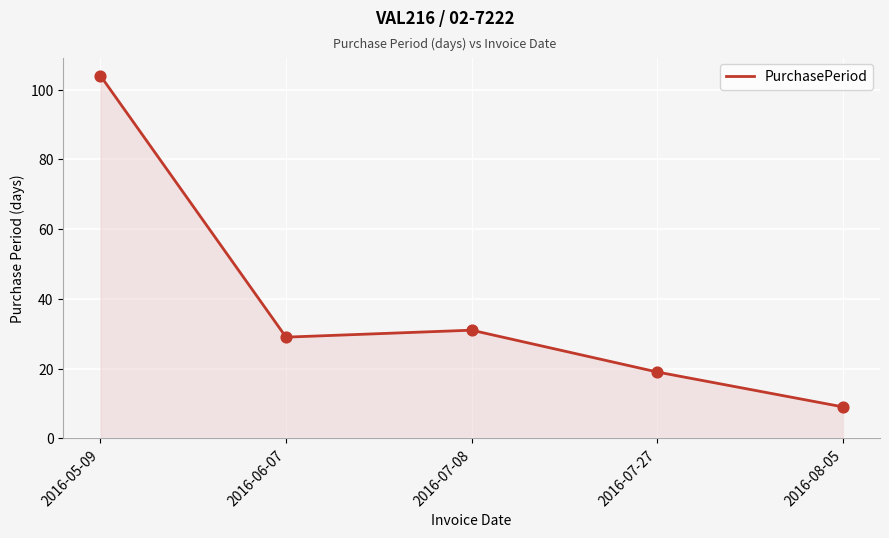

What is the change in value from 2016-07-27 to 2016-08-05?

-10